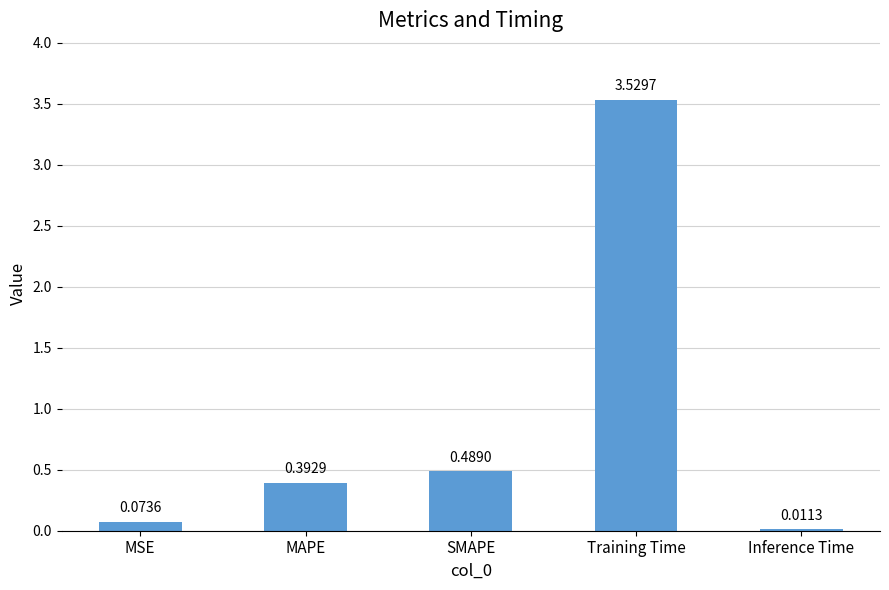

What is the average value?

0.9